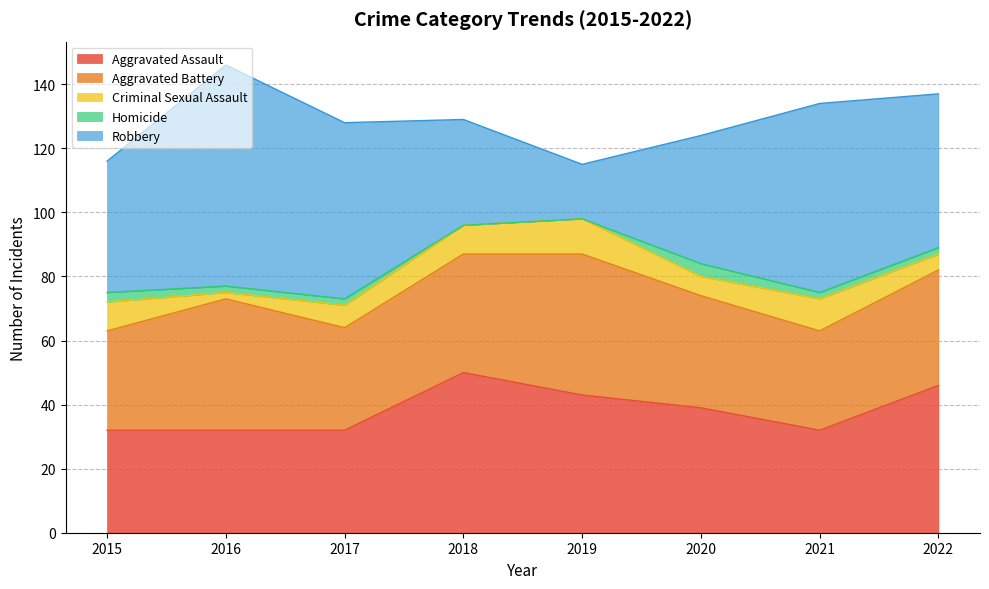

At which label is Criminal Sexual Assault closest to 6?

2020